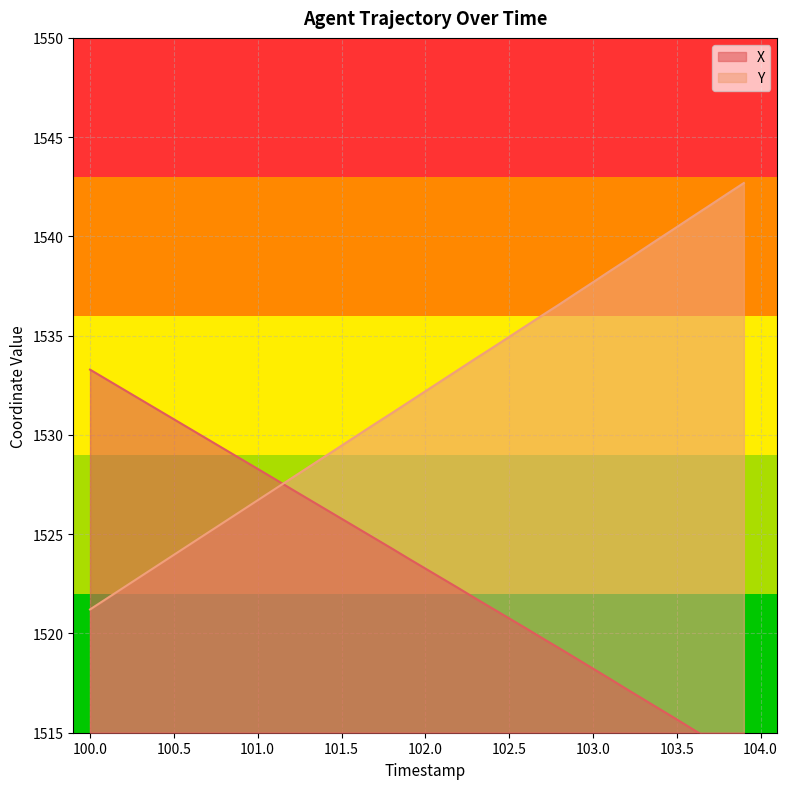

What is the difference between the second highest and second lowest values in the Y series?

20.4